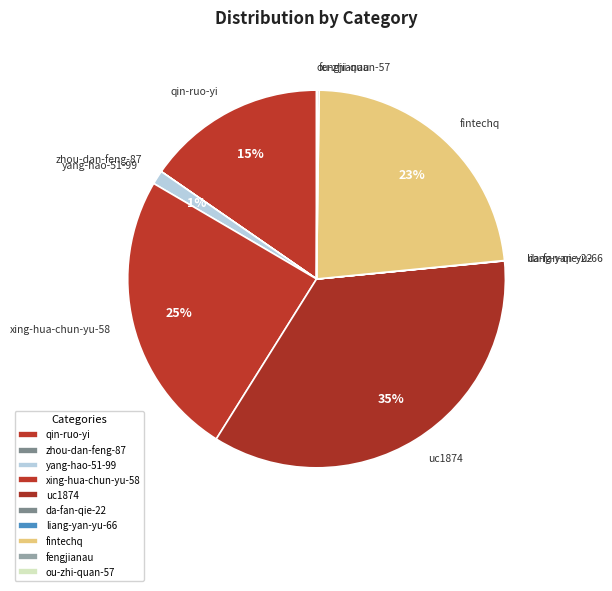

To the nearest percent, what is the combined percentage of xing-hua-chun-yu-58 and fintechq?

48%